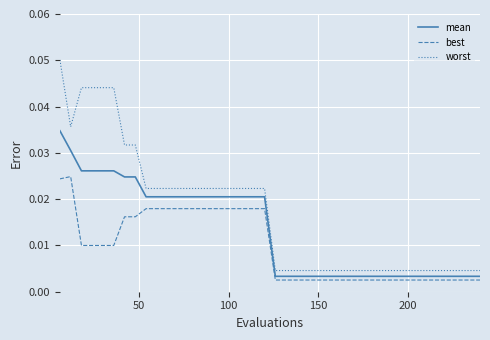

Which series has the largest total across all categories?

worst